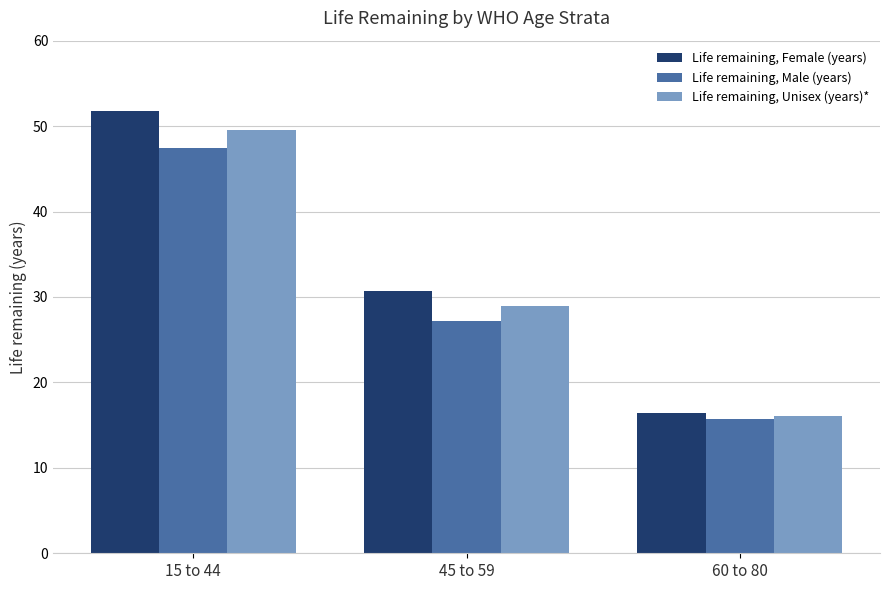

What is the label of the 2nd bar from the left?

45 to 59